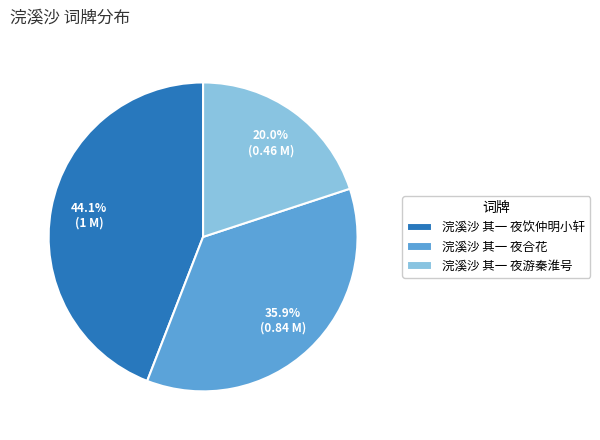

To the nearest percent, what is the difference between the 浣溪沙 其一 夜饮仲明小轩 and 浣溪沙 其一 夜游秦淮号 slice percentages?

24%